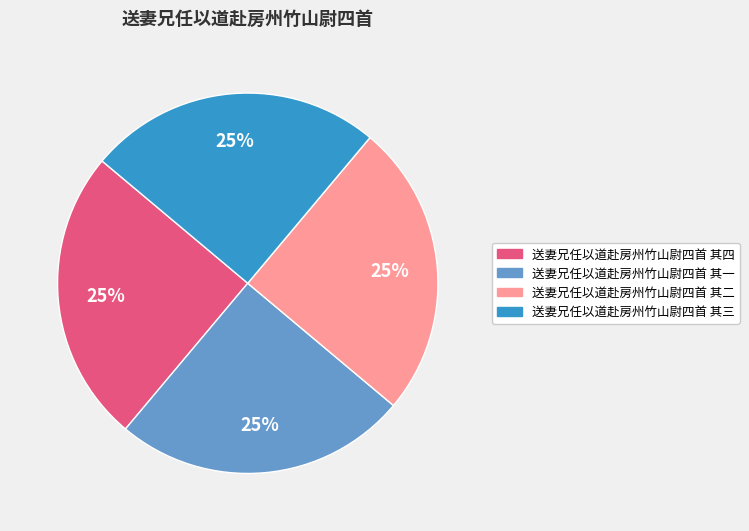

To the nearest percent, what percentage of the pie is 送妻兄任以道赴房州竹山尉四首 其一?

25%